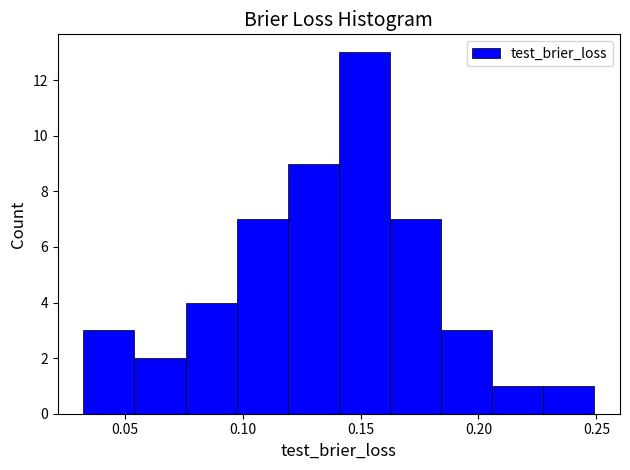

Reading left to right, list every bar in this chart as the range it spans on the x-axis followed by its height. Neither the bar edges nor the heights are printed on the chart, so give them approximately, as read against the axes.

0.030 to 0.055: 3
0.055 to 0.075: 2
0.075 to 0.095: 4
0.095 to 0.120: 7
0.120 to 0.140: 9
0.140 to 0.160: 13
0.160 to 0.185: 7
0.185 to 0.205: 3
0.205 to 0.230: 1
0.230 to 0.250: 1